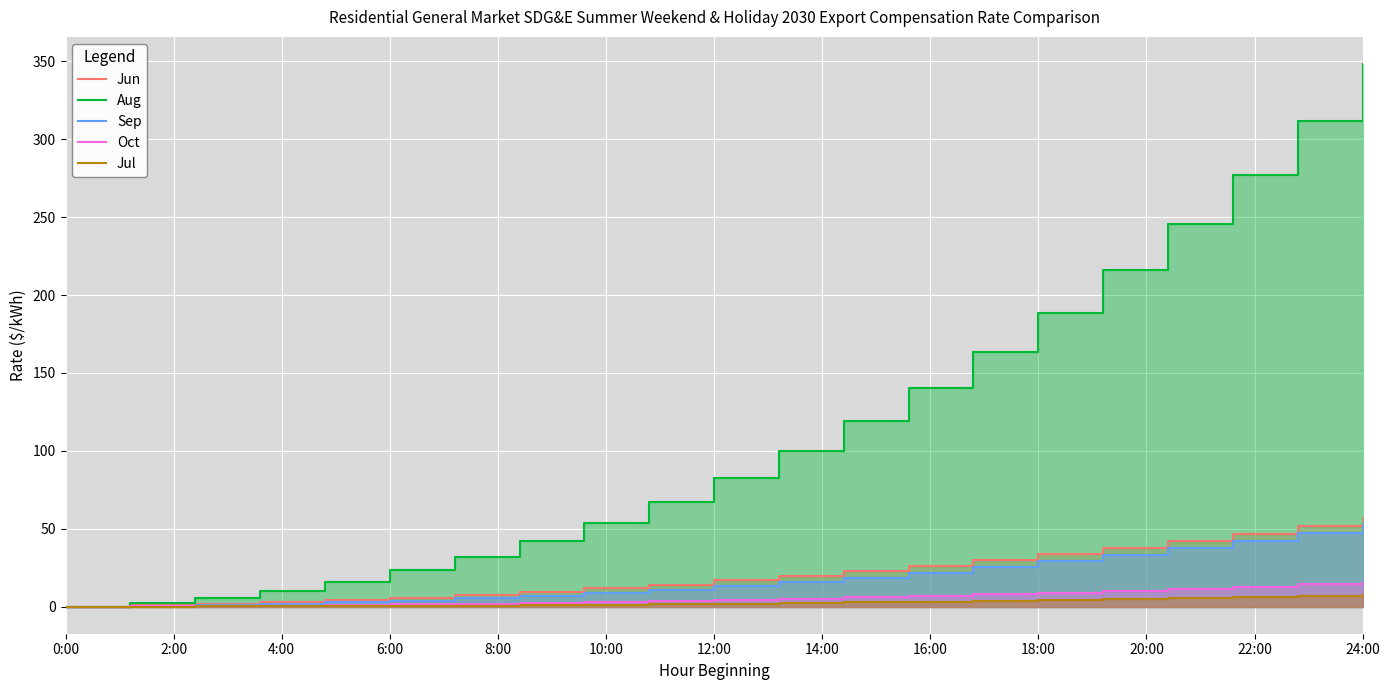

What is the label of the 6th point from the left?

6:00